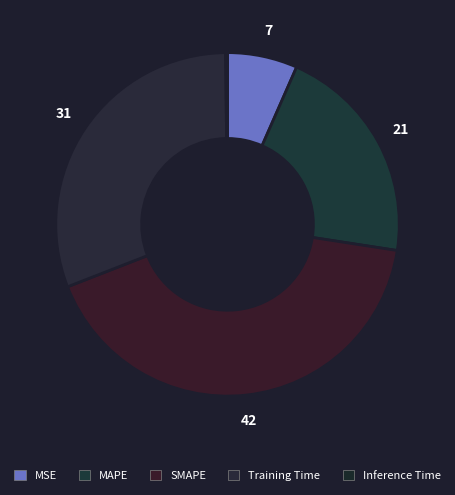

The MAPE slice represents 11% of the pie. True or false?

False